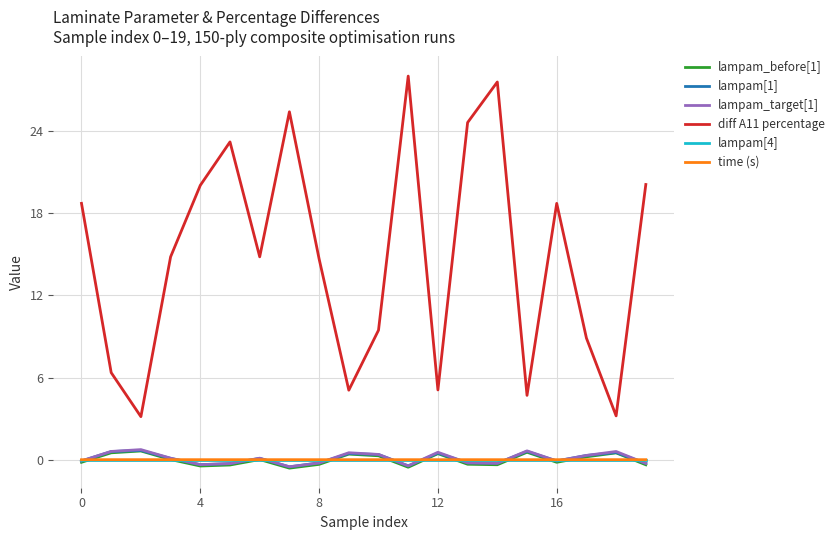

True or false: lampam[1] and diff A11 percentage intersect in this chart.

False